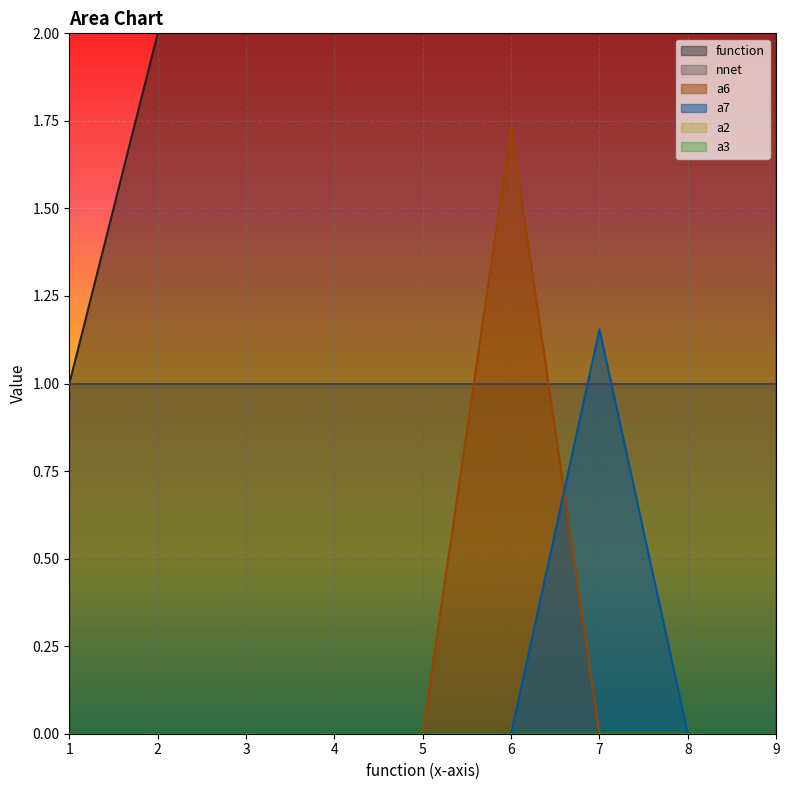

Is it true that a6 equals 0.0 at 5?

True